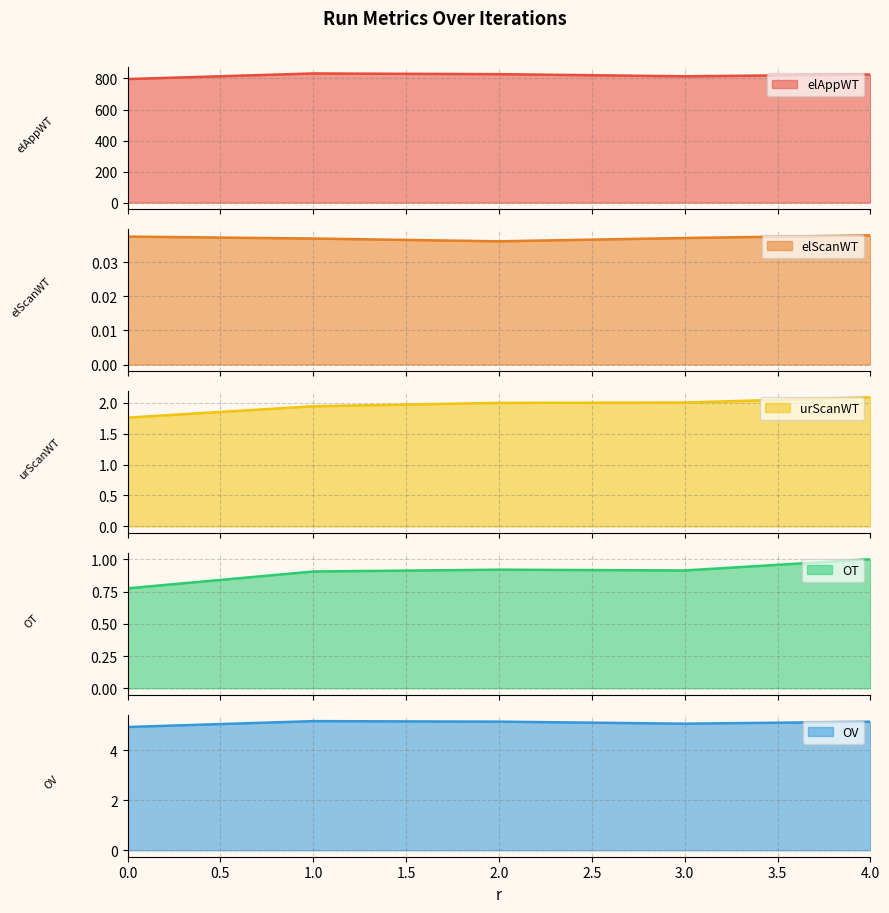

Reading right to left, what are all the values shown in this chart?

elAppWT: 825.6	814.0	827.8	832.4	796.3
elScanWT: 0.0	0.0	0.0	0.0	0.0
urScanWT: 2.1	2.0	2.0	1.9	1.8
OT: 1.0	0.9	0.9	0.9	0.8
OV: 5.1	5.1	5.1	5.2	4.9